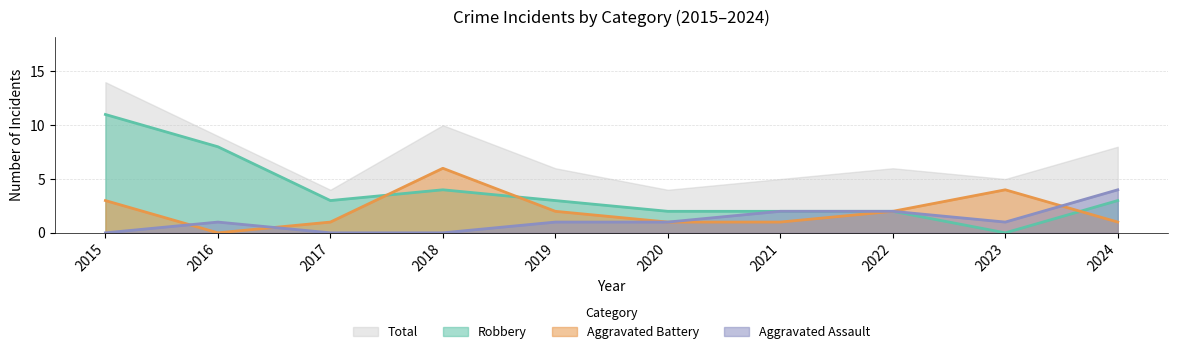

What is the value of the Aggravated Battery point at the 4th from the left?

6